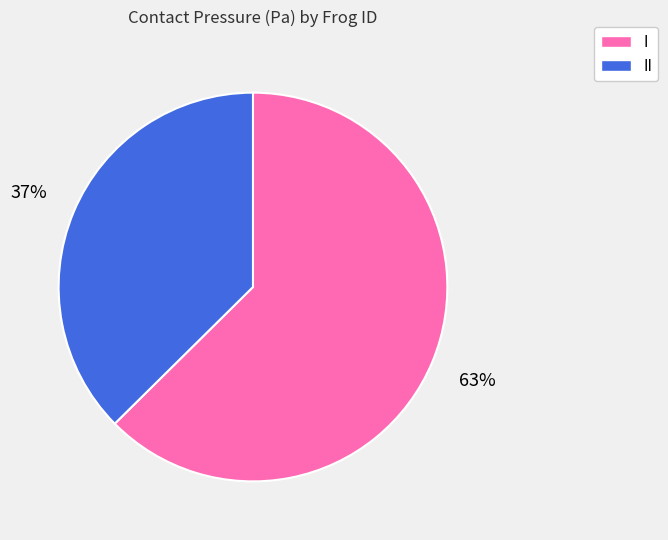

To the nearest percent, what is the average slice percentage?

50%